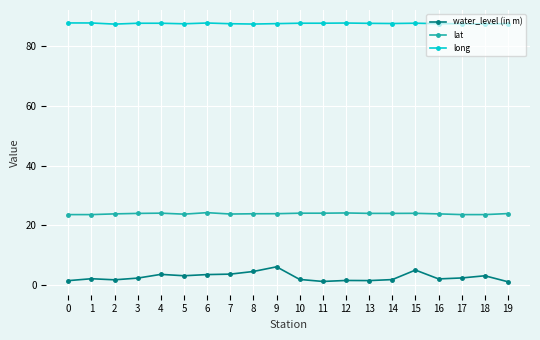

Is this an area chart (filled region under the line)?

No